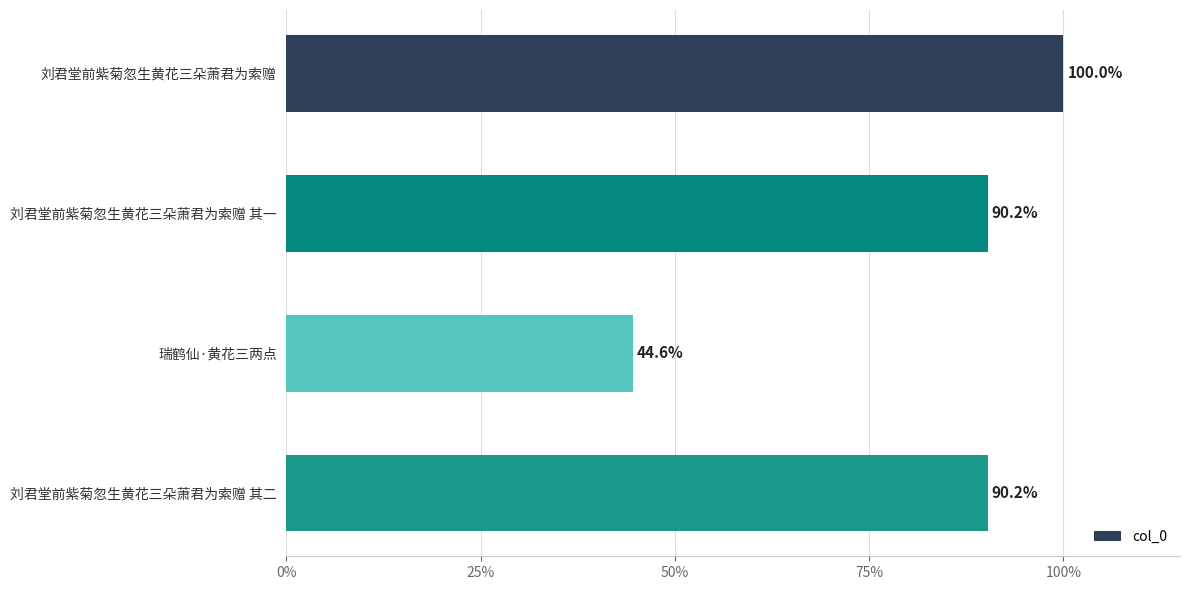

The chart shows a value of 151.6 at 刘君堂前紫菊忽生黄花三朵萧君为索赠 其一. True or false?

False